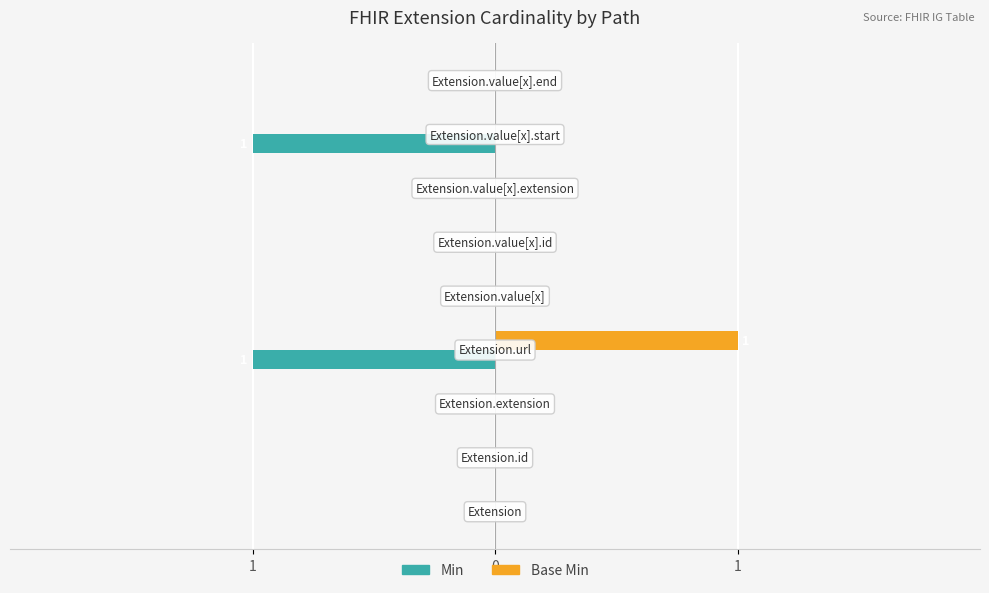

What are all the series names shown in the legend?

Min, Base Min